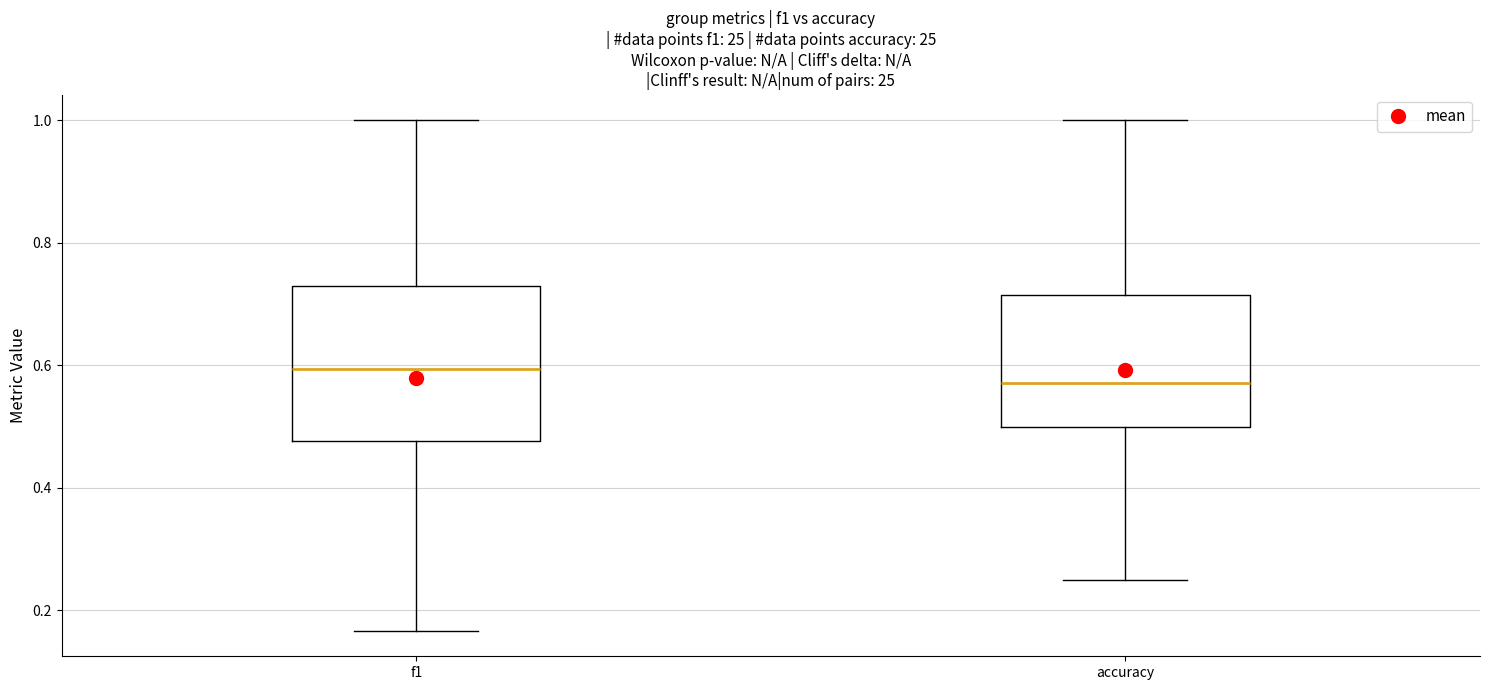

Which box is the tallest, from its lower edge to its upper edge?

f1